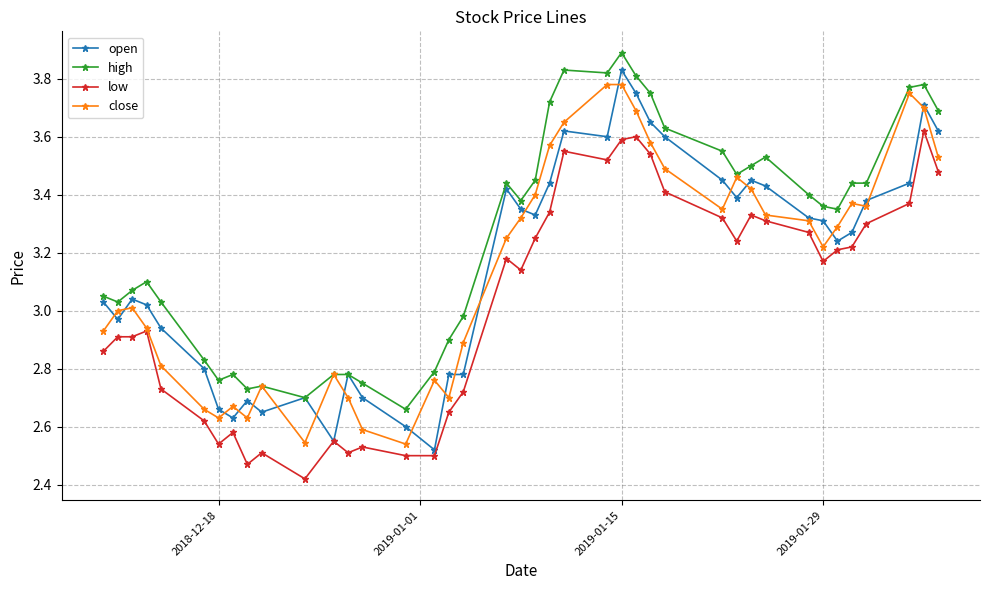

True or false: high has more than 2 interior local peaks.

True